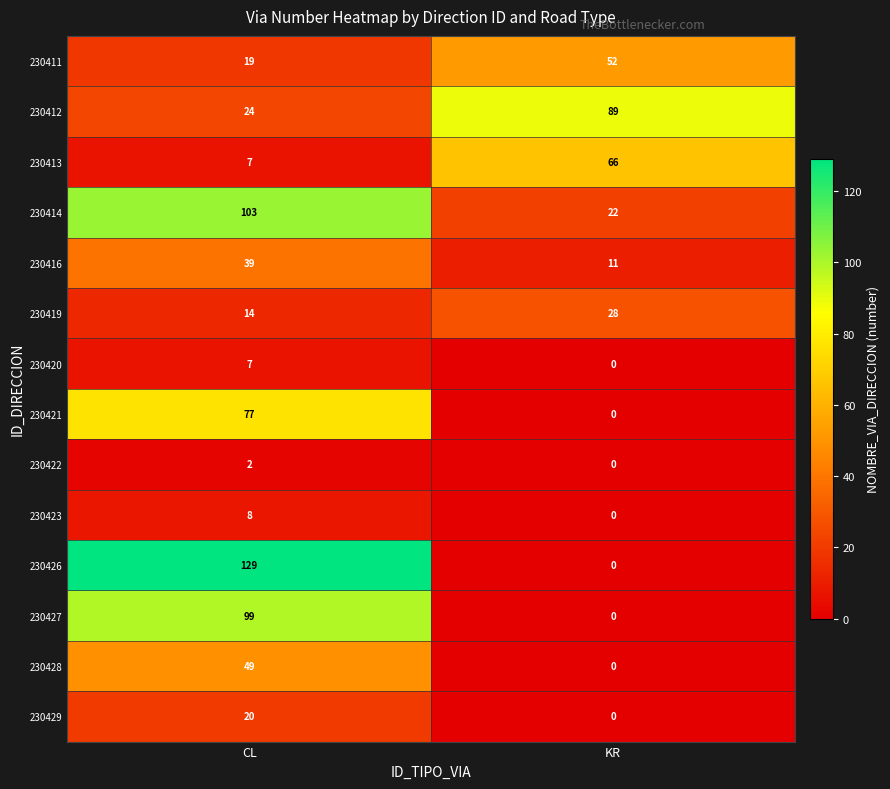

The value of 230421 at KR is -50. True or false?

False